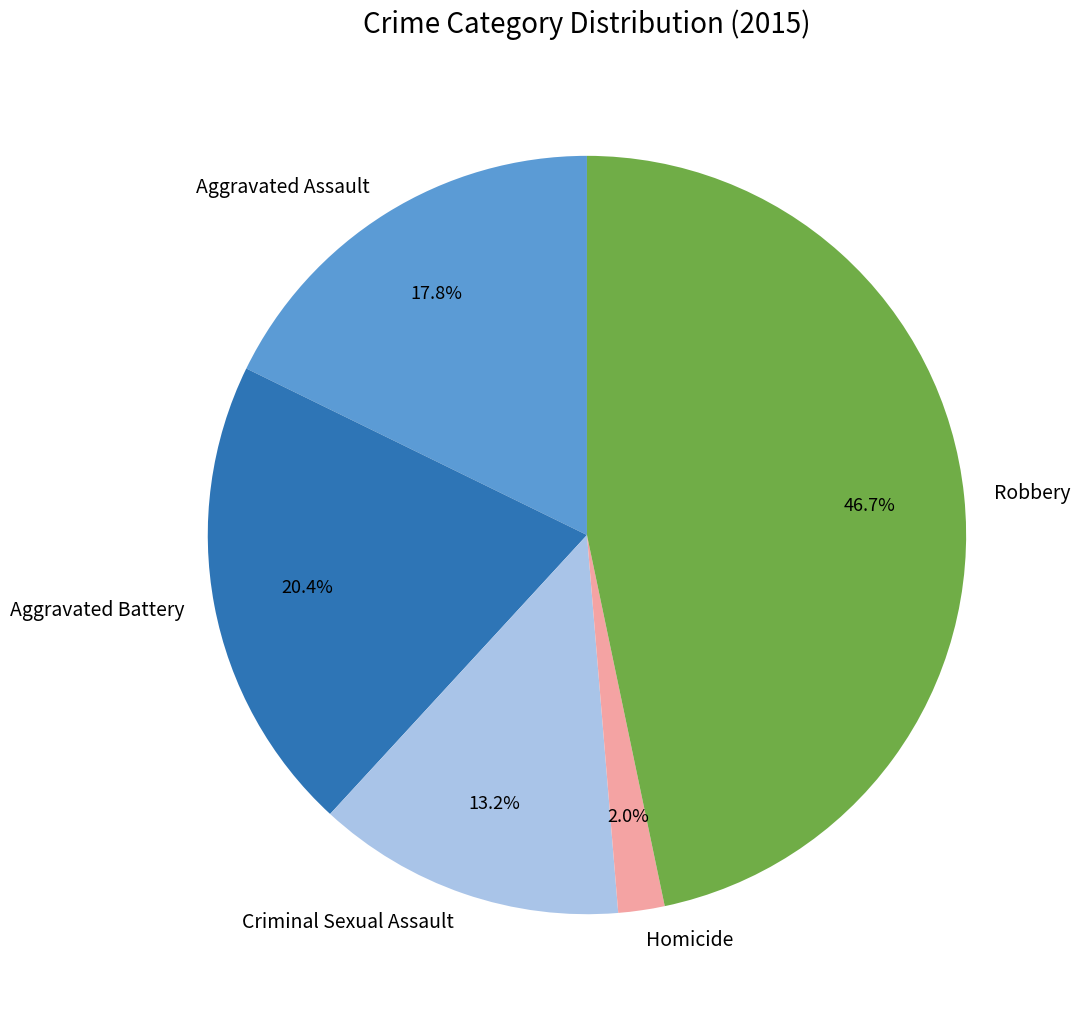

How many slices are in this pie chart?

5